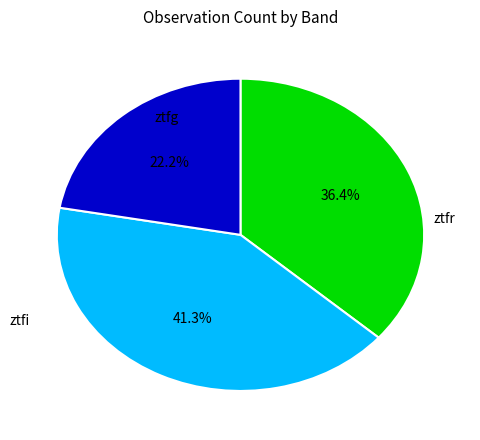

Does any single category account for the majority?

No